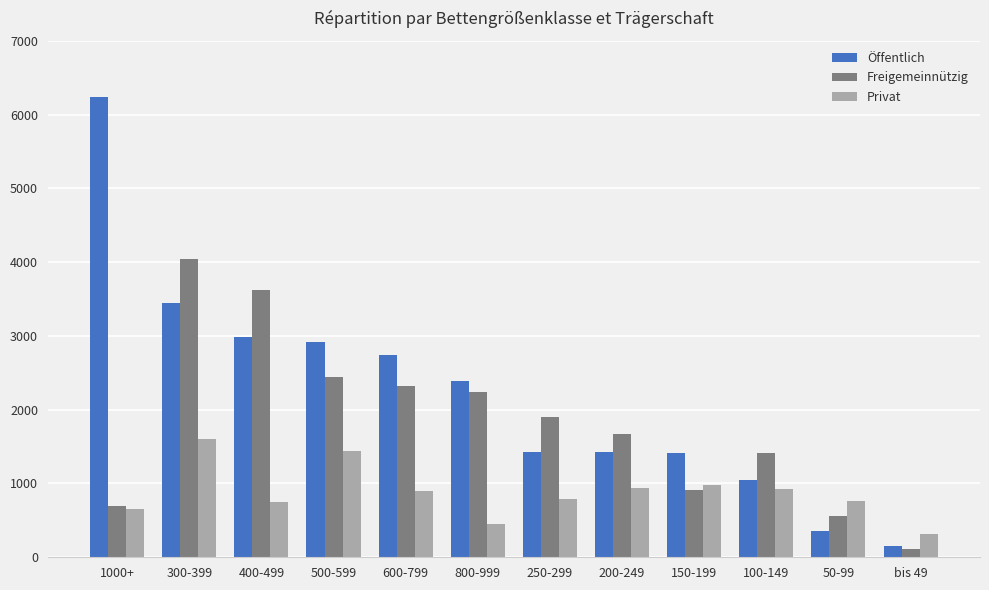

What is the average value of the Öffentlich series?

2213